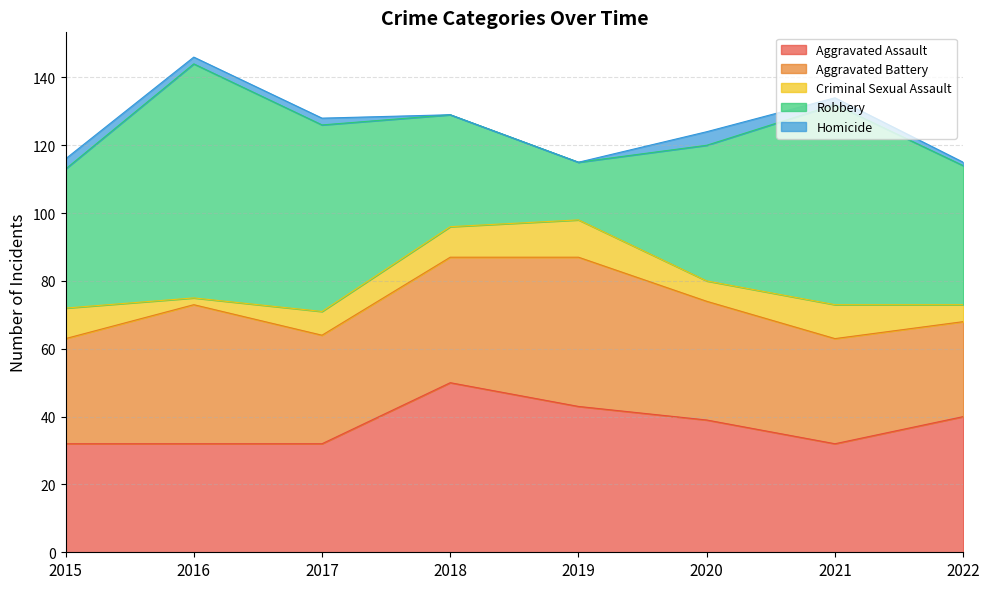

What is the average value of the Criminal Sexual Assault series?

7